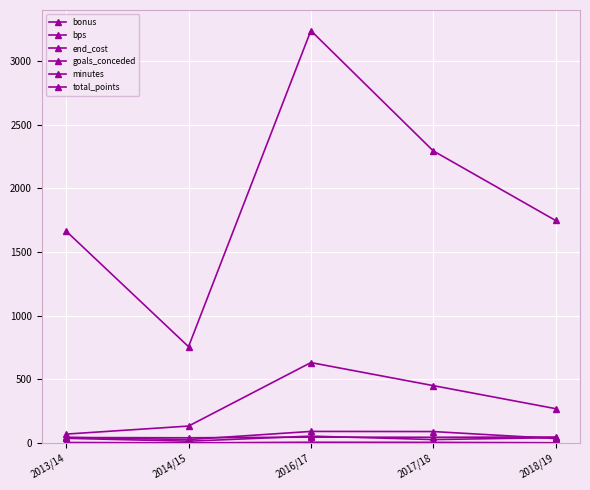

How many lines are shown in the chart?

6